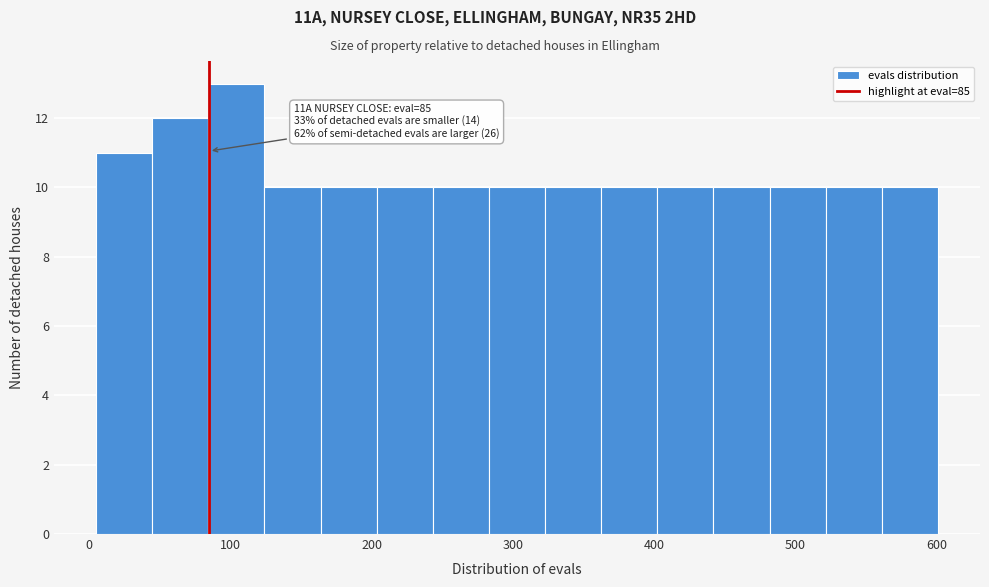

Around what value on the x-axis is the tallest bar? Give the approximate position of its centre, as read against the axis.

100